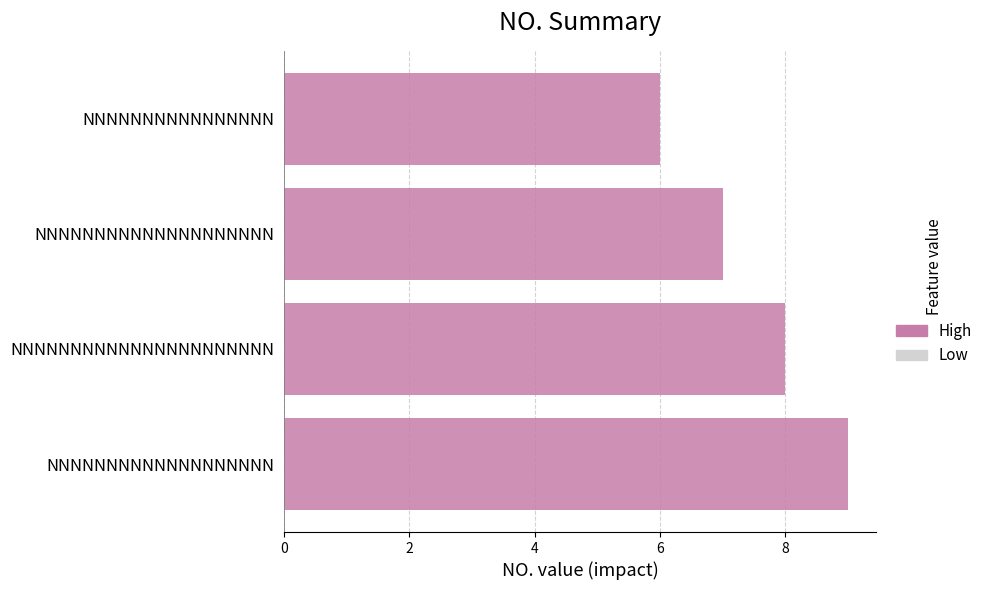

List the labels in order of value, smallest first.

NNNNNNNNNNNNNNNN, NNNNNNNNNNNNNNNNNNNN, NNNNNNNNNNNNNNNNNNNNNN, NNNNNNNNNNNNNNNNNNN